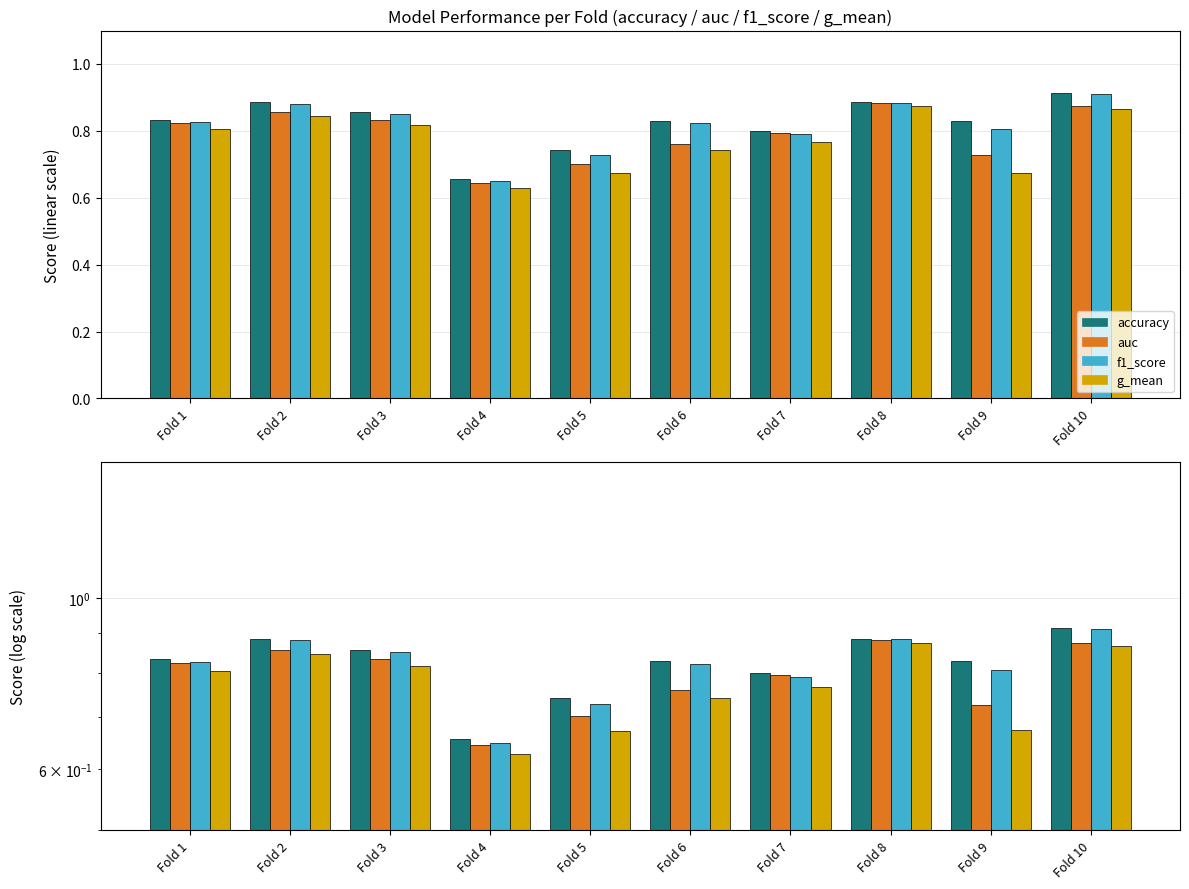

True or false: g_mean has a value of 1.2 at Fold 2.

False